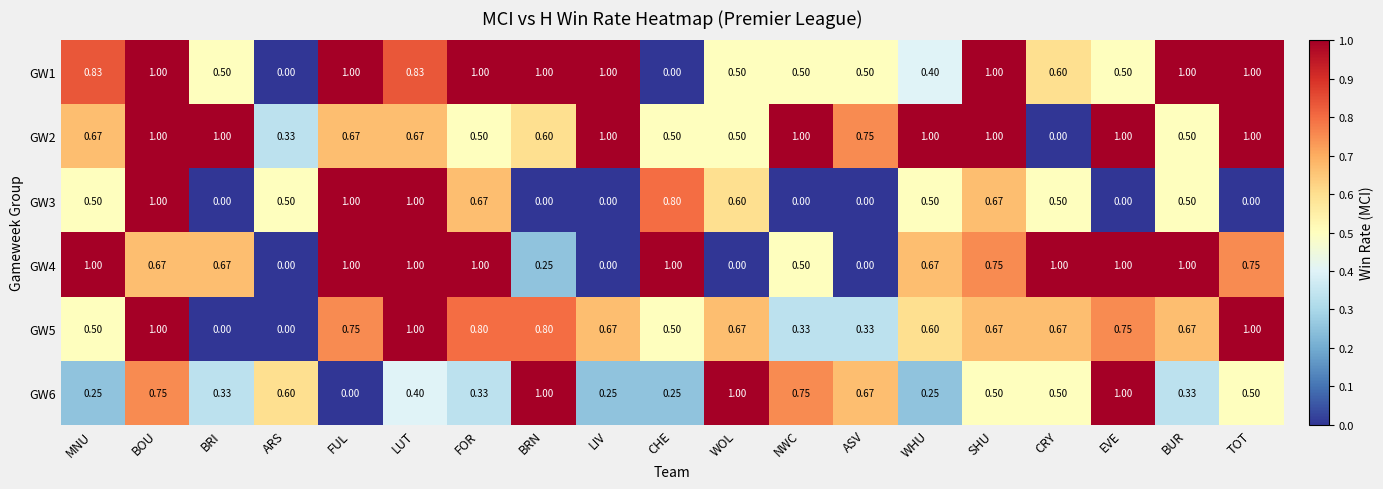

At which category is the sum across all series the highest?

BOU